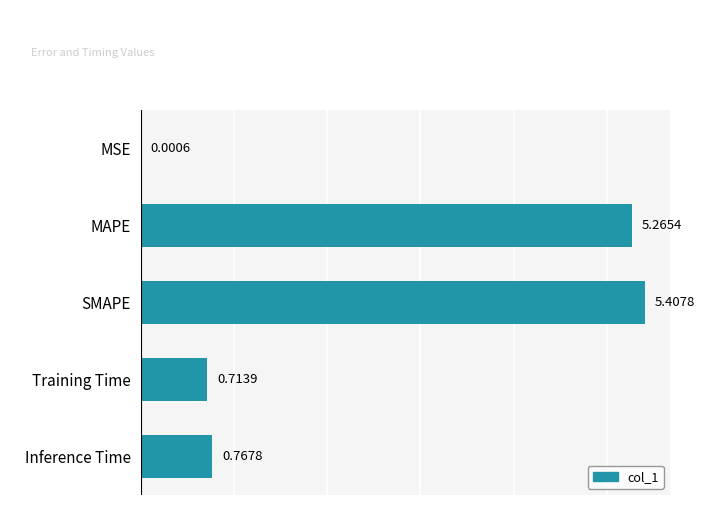

At which label is the value closest to 2?

Inference Time